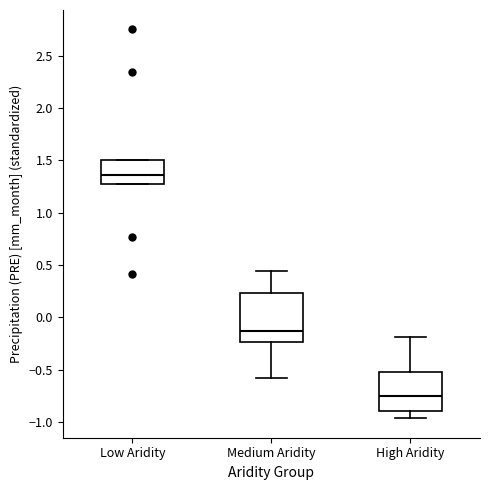

Where is the lower edge of the box for Low Aridity on the y-axis? The values are not printed on the chart, so give them approximately, as read against the axis.

1.25